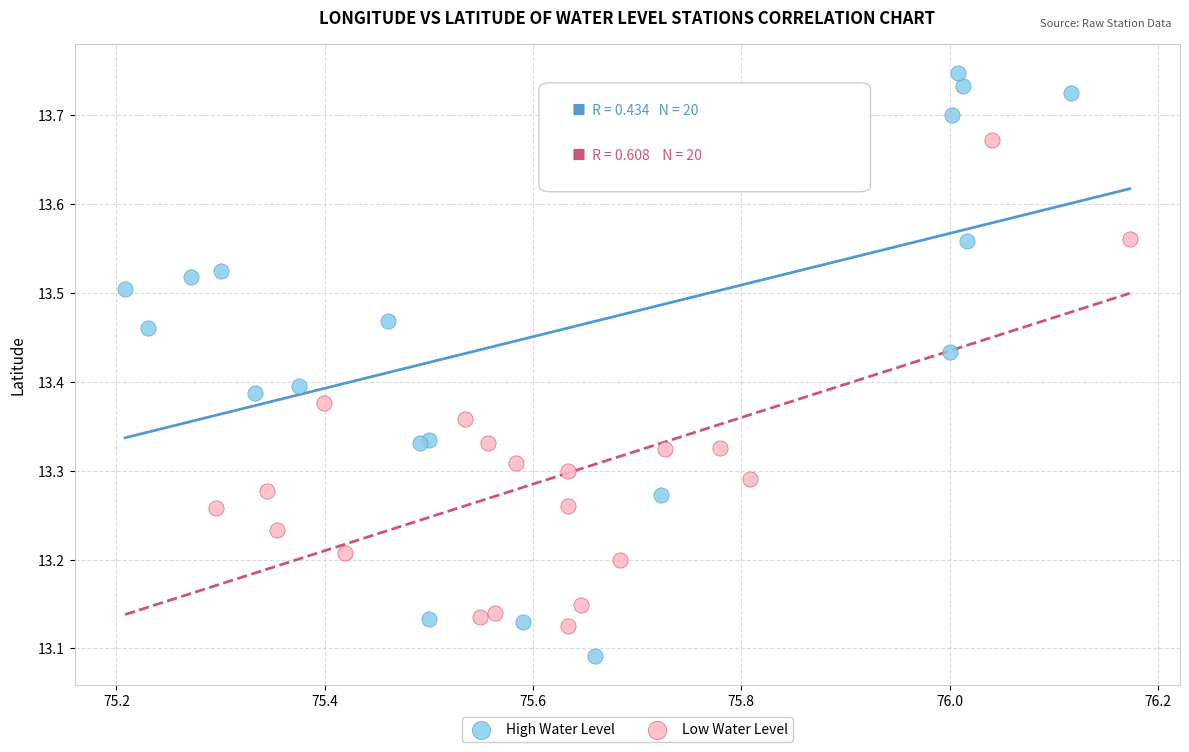

Which series contains the lowest Y value?

High Water Level